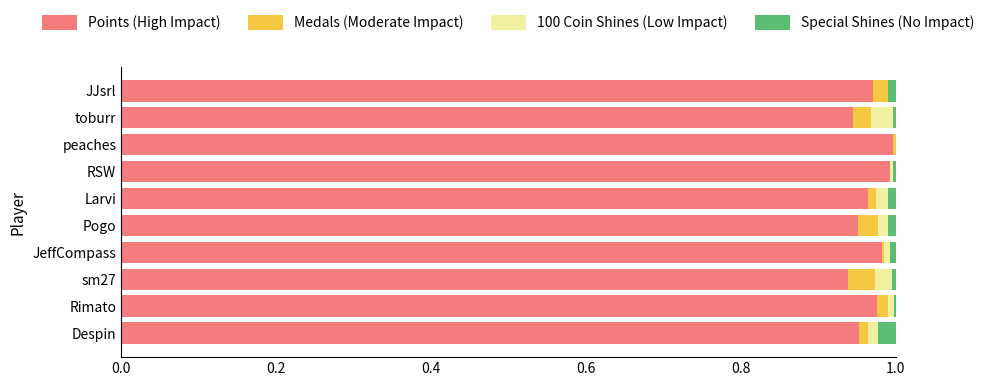

What is the sum of all Points (High Impact) values?

9.7